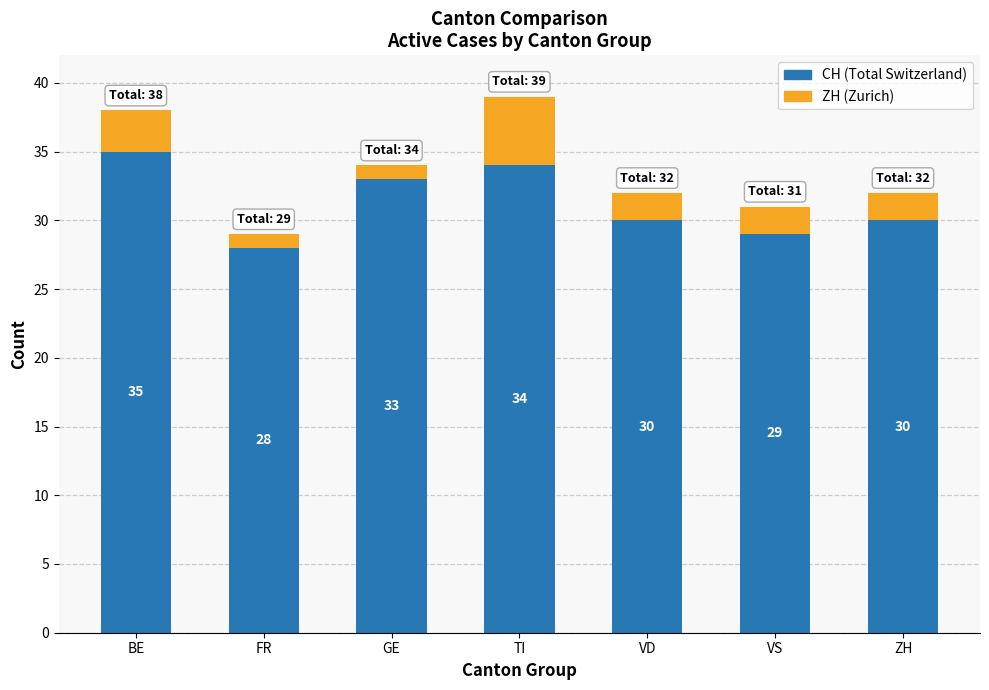

What are all the series names shown in the legend?

CH (Total Switzerland), ZH (Zurich)